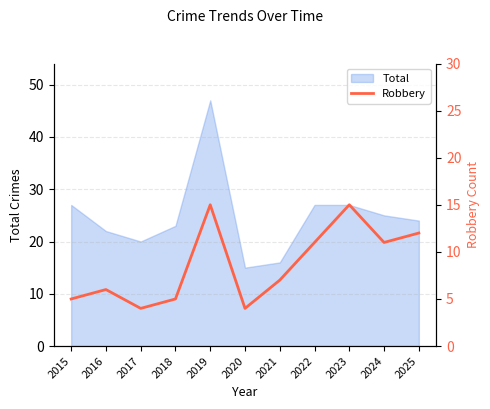

The Total series shows 42 at 2022. True or false?

False